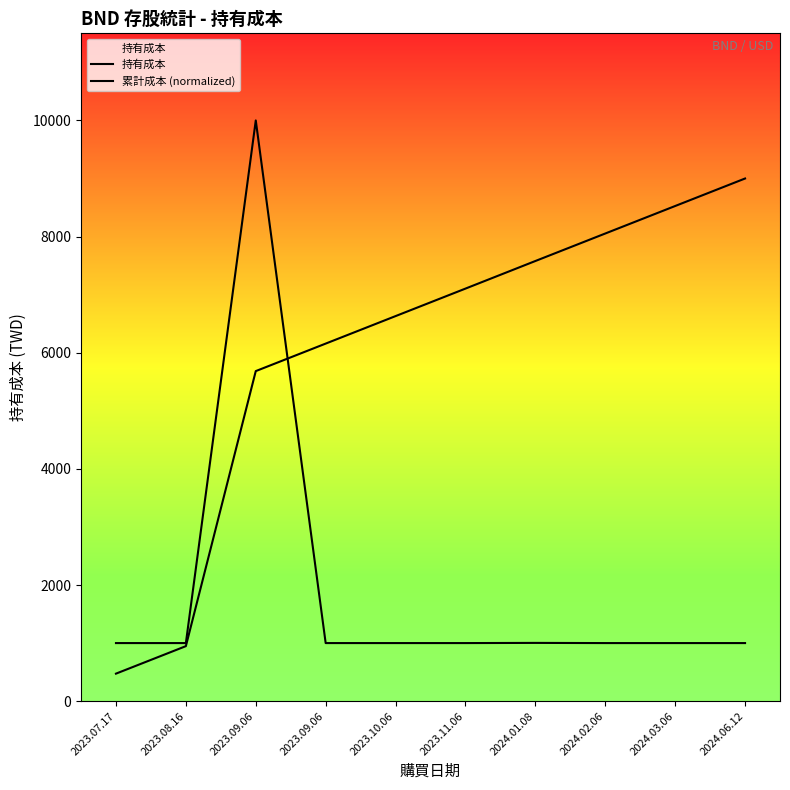

What is the difference between the maximum and second lowest values in the 累計成本 (normalized) series?

8053.6